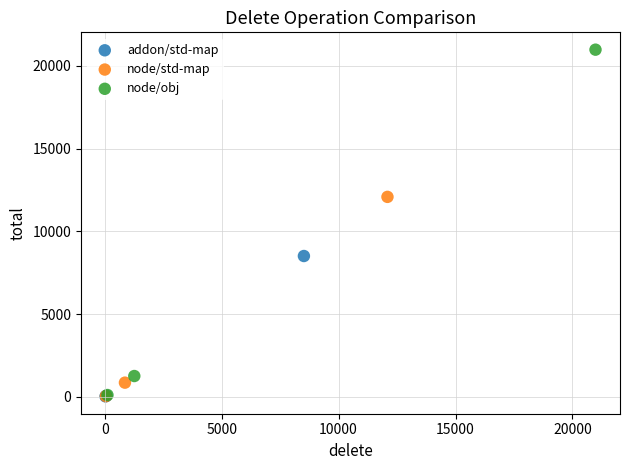

Which series contains the highest Y value?

node/obj